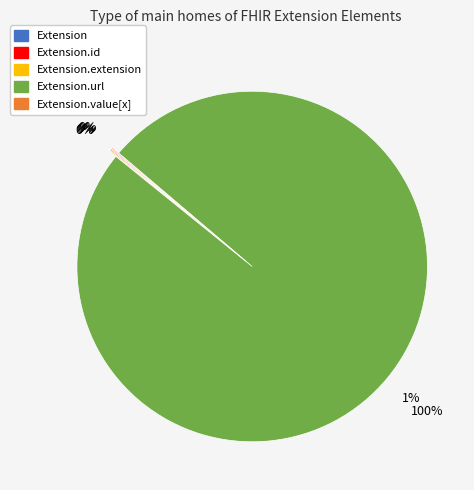

Does Extension.value[x] account for over 50% of the chart?

No